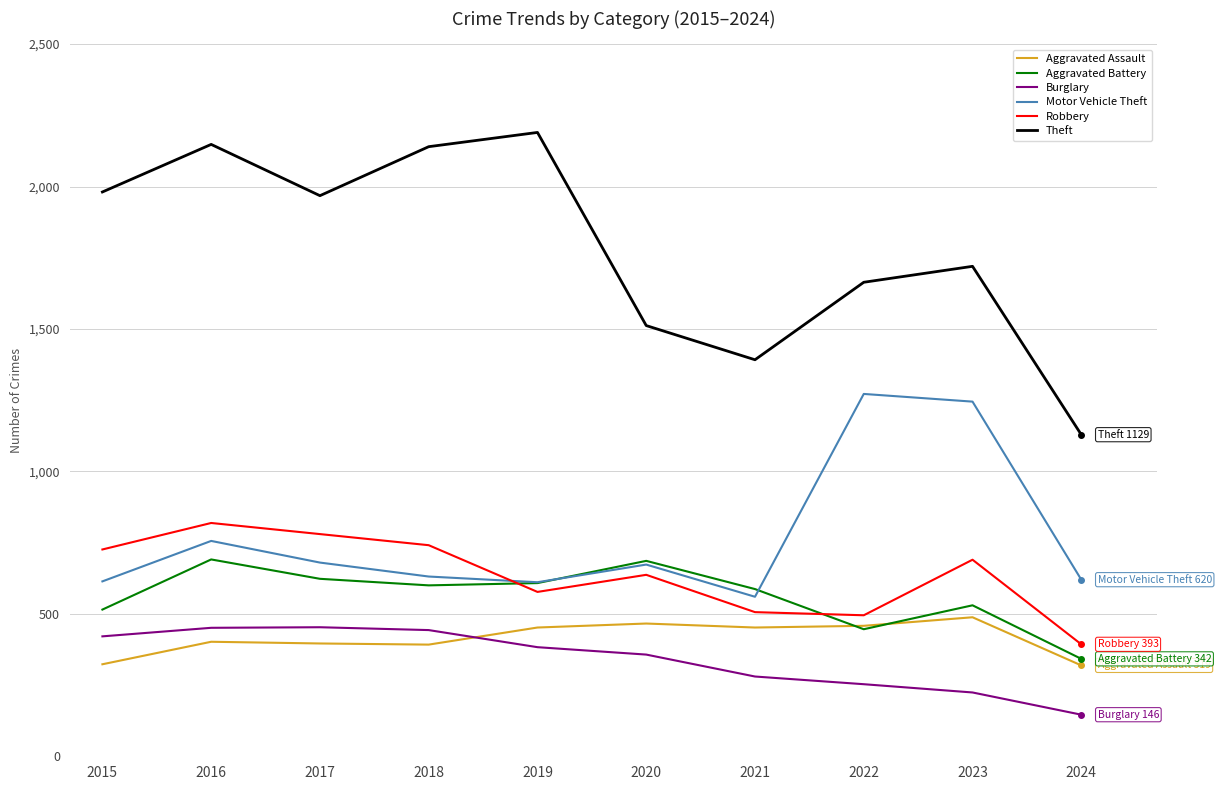

Is the value of Theft at 2024 greater than the value of Aggravated Assault at 2017?

Yes